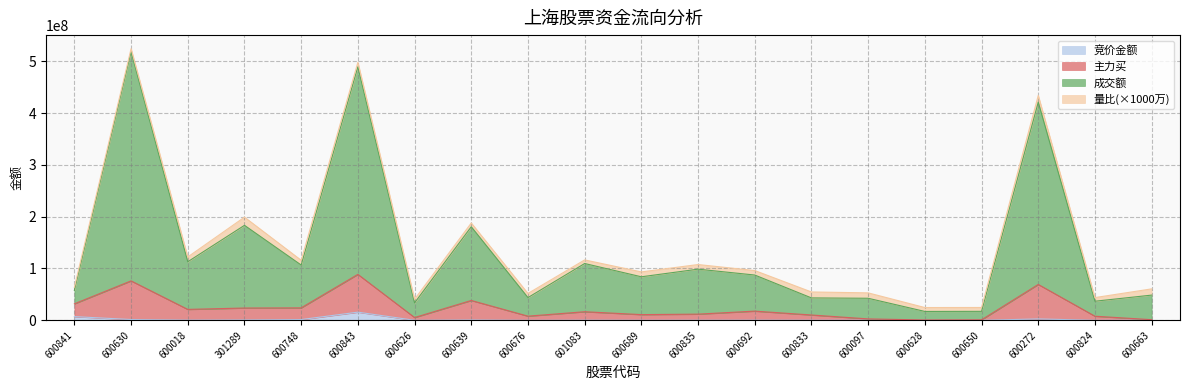

Does the chart have visible grid lines?

Yes